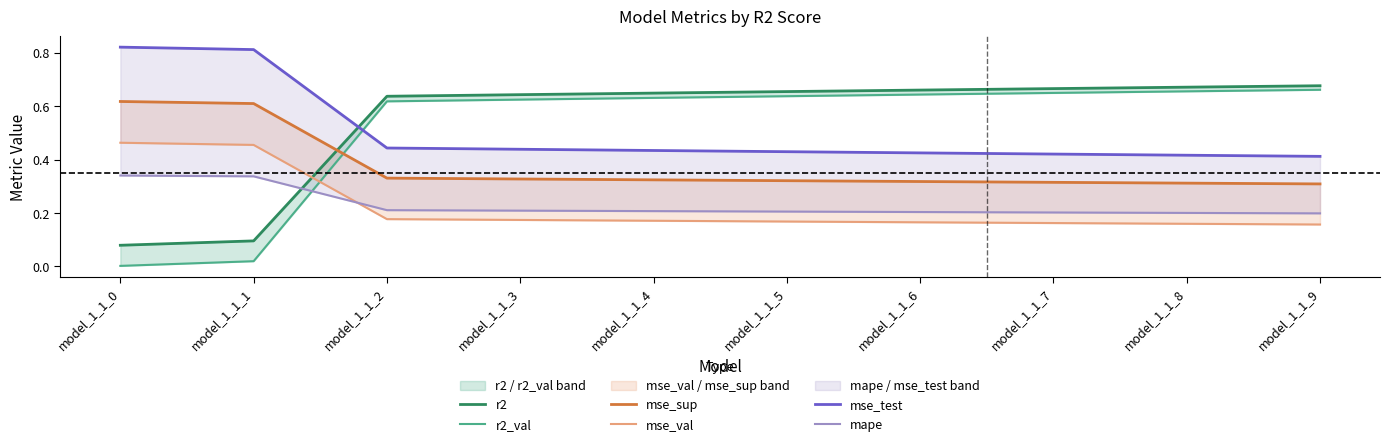

Is the value of r2 at model_1_1_4 greater than the value of mse_sup at model_1_1_5?

Yes